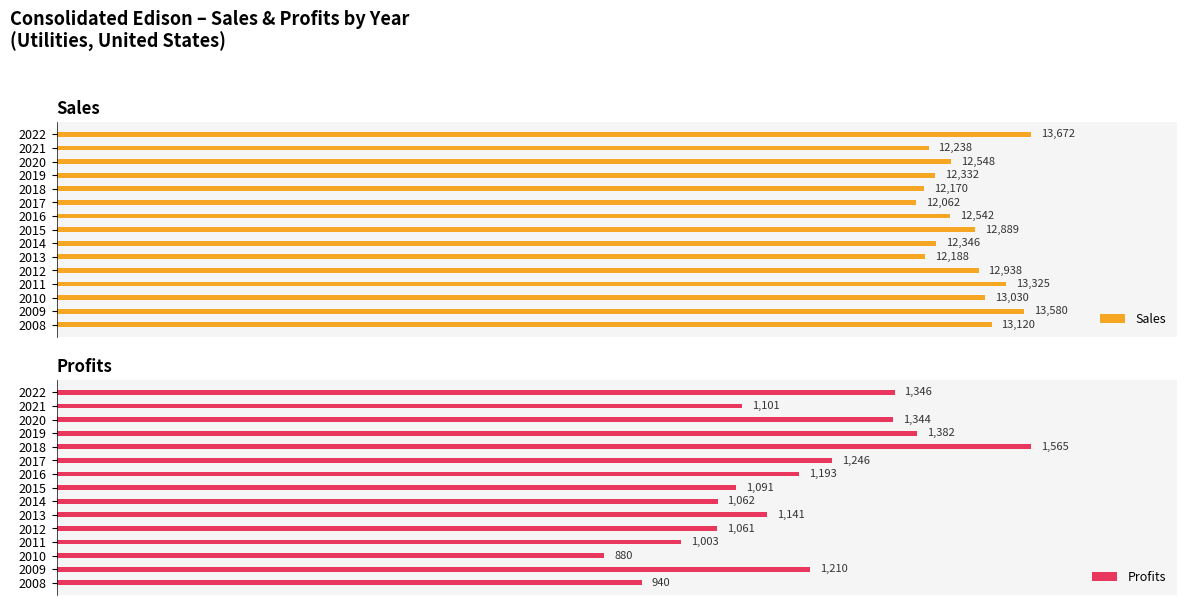

How many series are shown in this chart?

2